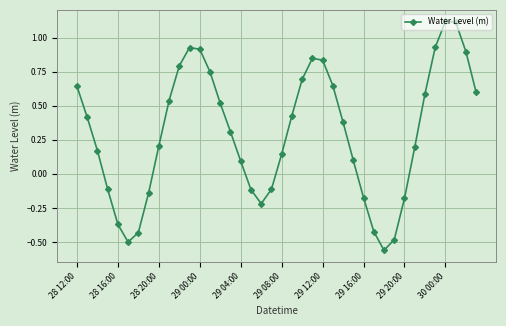

How many data points does each series have?

40